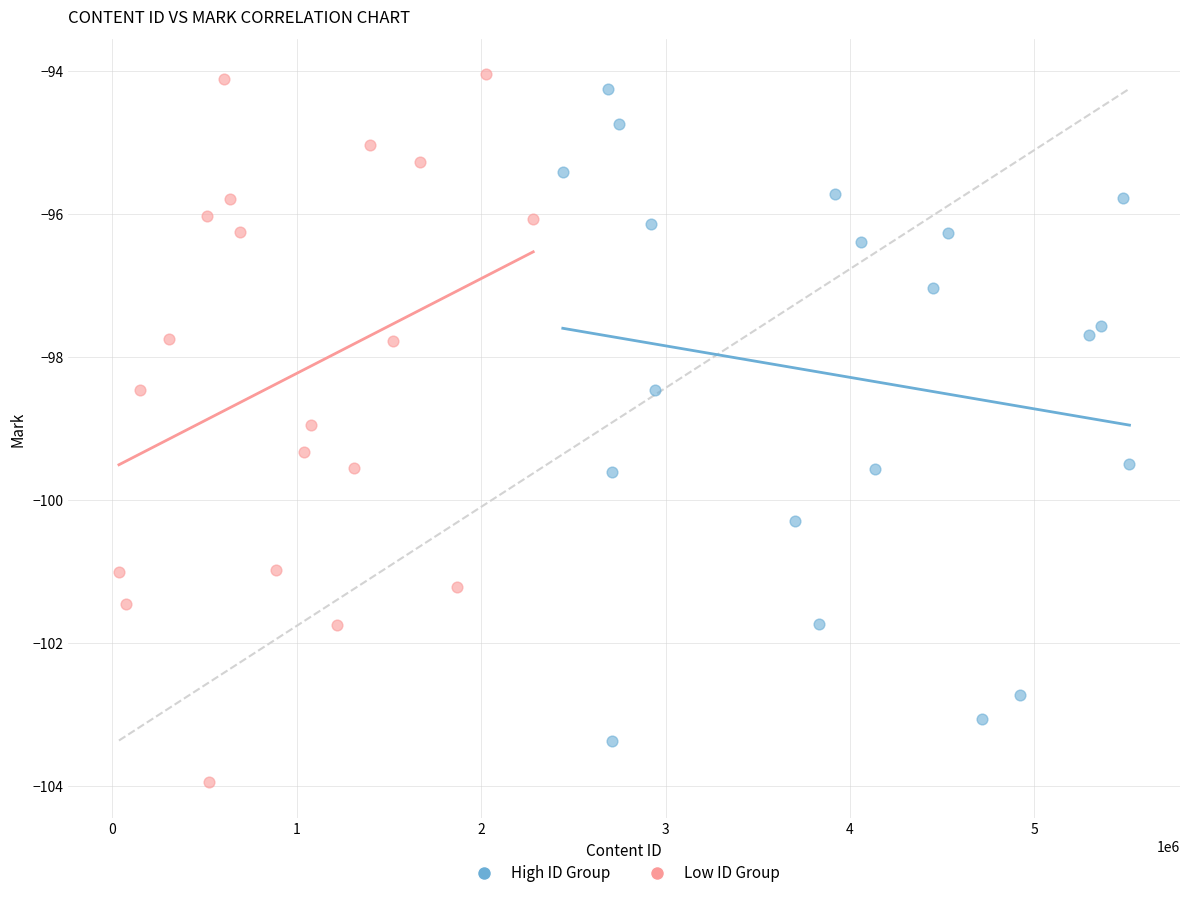

Which series contains the highest Y value?

Low ID Group